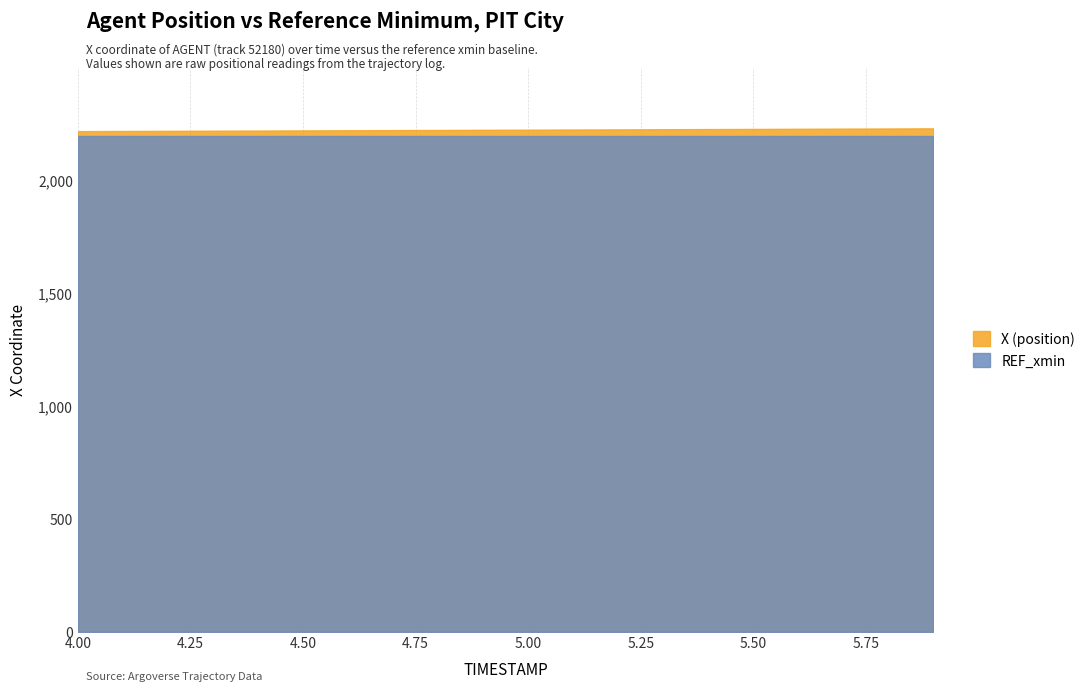

Does the chart have visible grid lines?

Yes